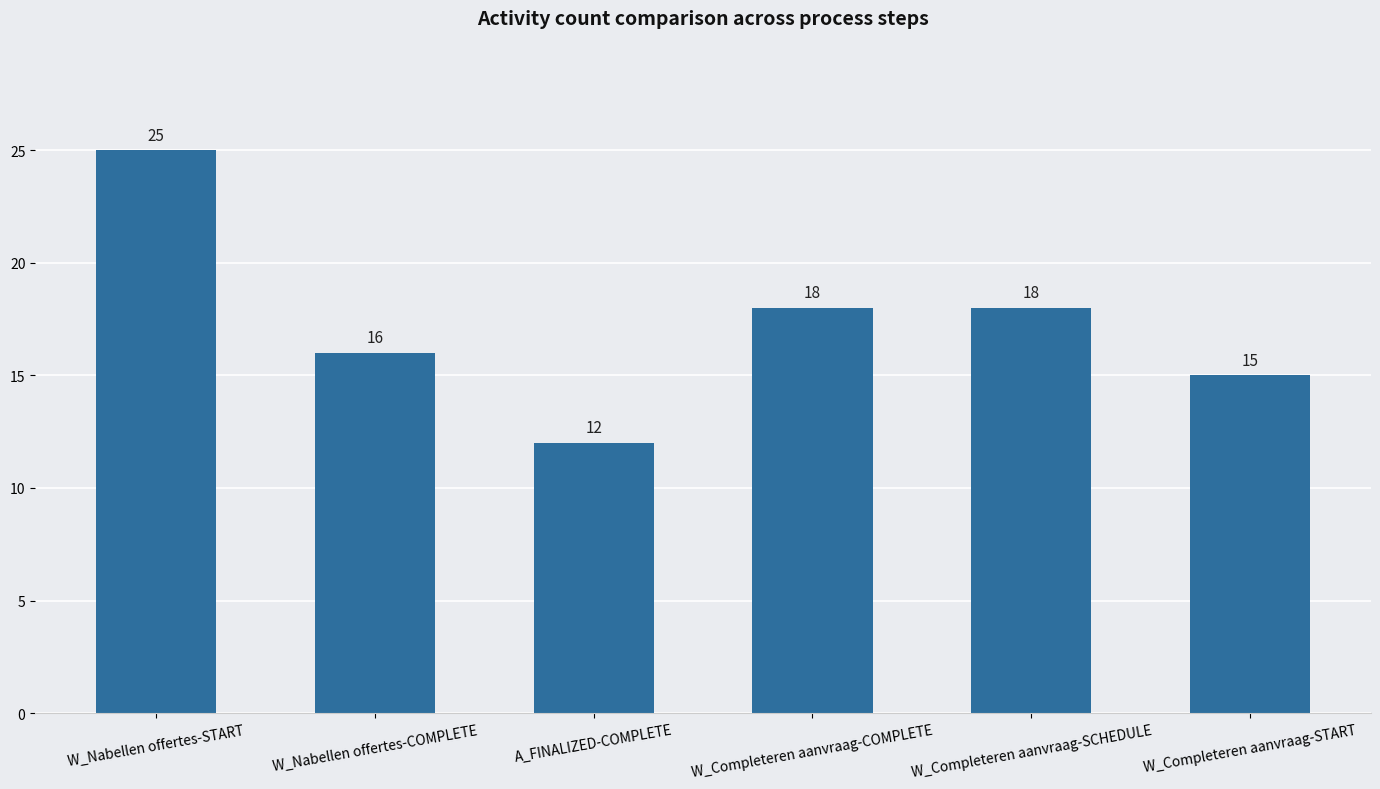

How many distinct data groups are displayed?

1